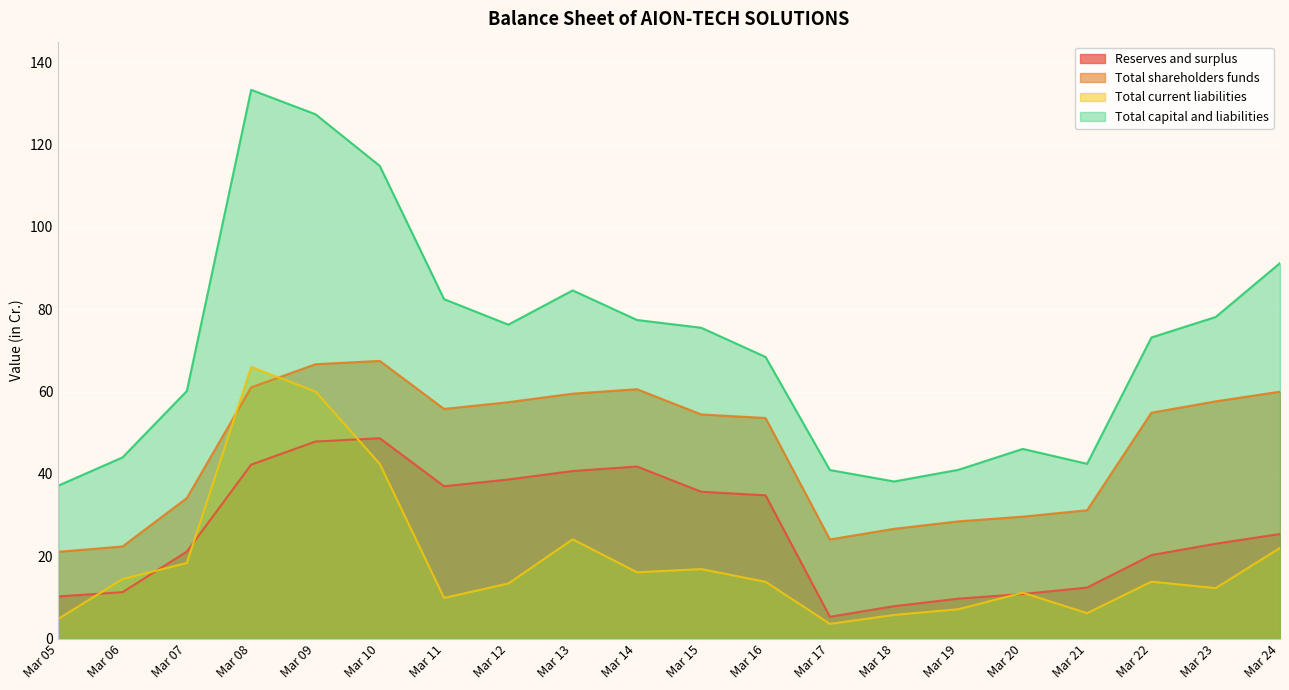

Is the value of Reserves and surplus at Mar 11 greater than the value of Total shareholders funds at Mar 20?

Yes